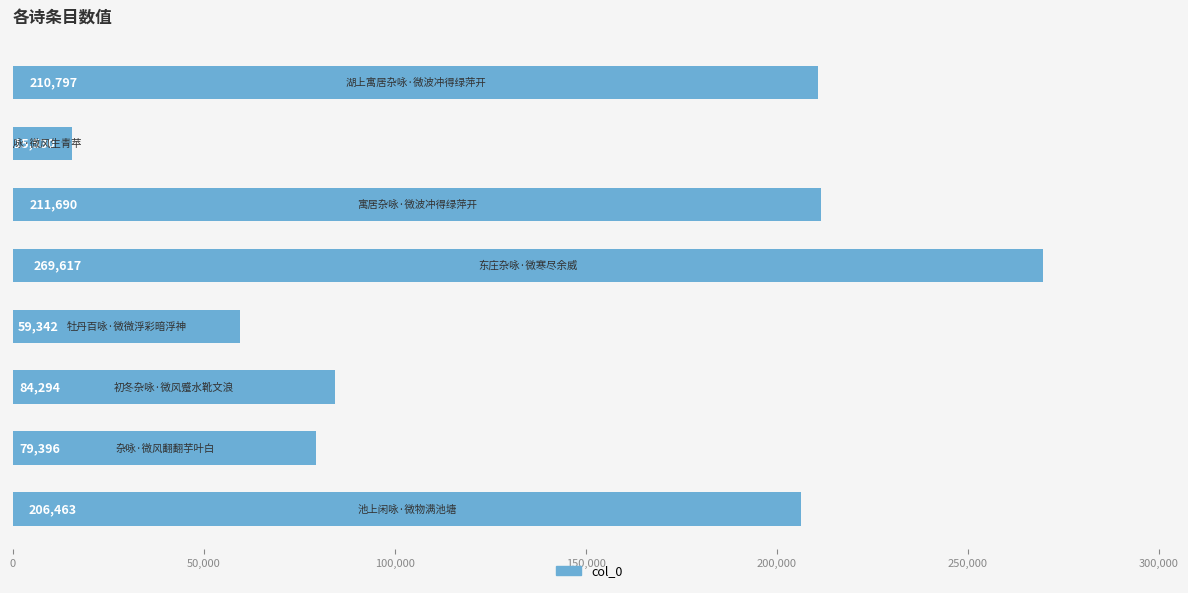

Count the number of categories in the chart.

8